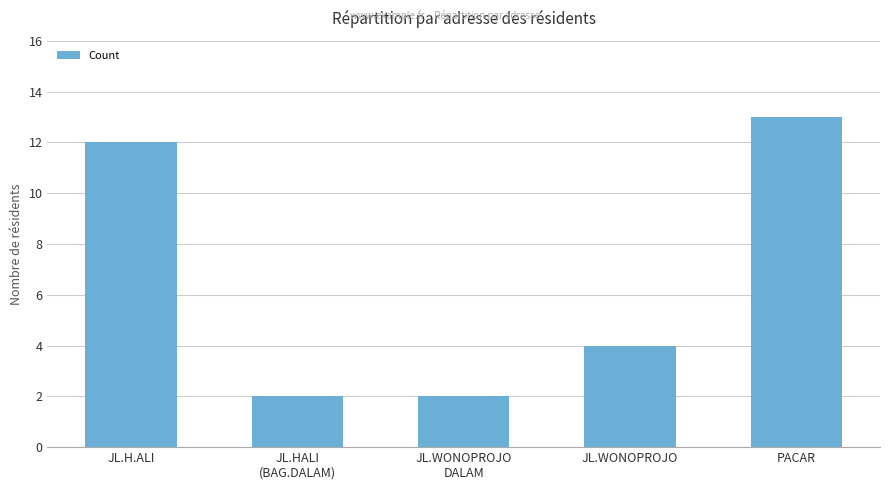

What is the label of the 4th bar from the right?

JL.HALI
(BAG.DALAM)